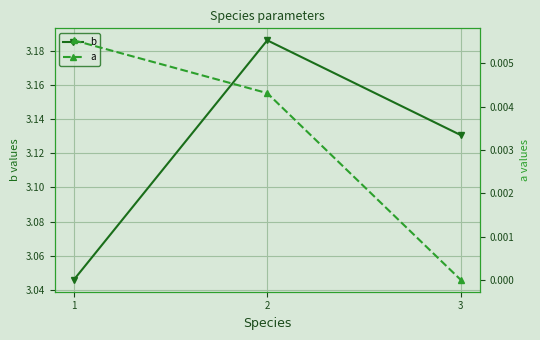

The value of a at 1 is 0.0. True or false?

False